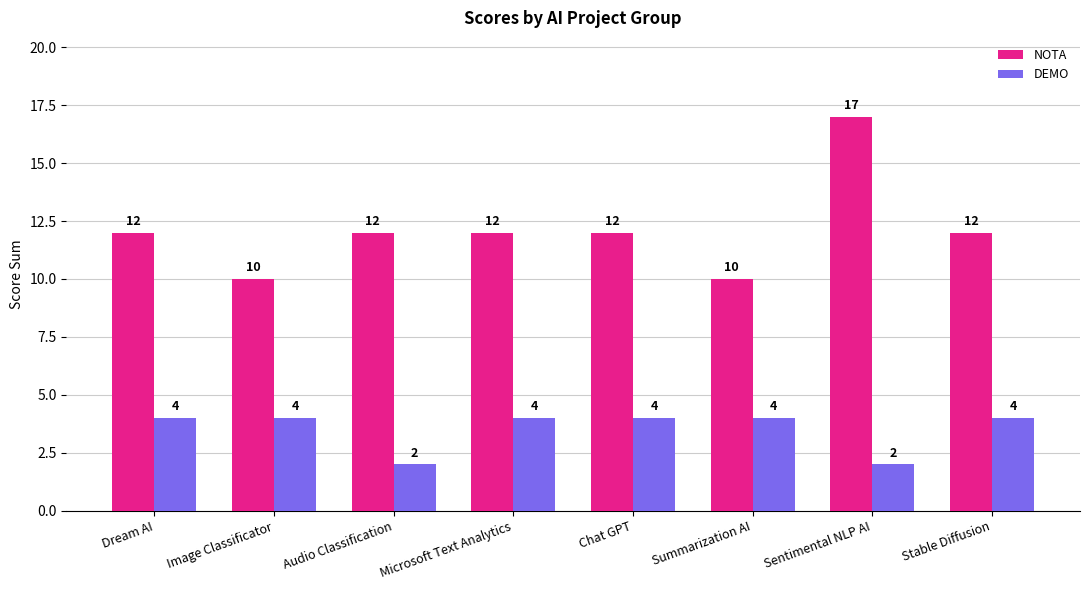

Which series has the largest range (max minus min)?

NOTA